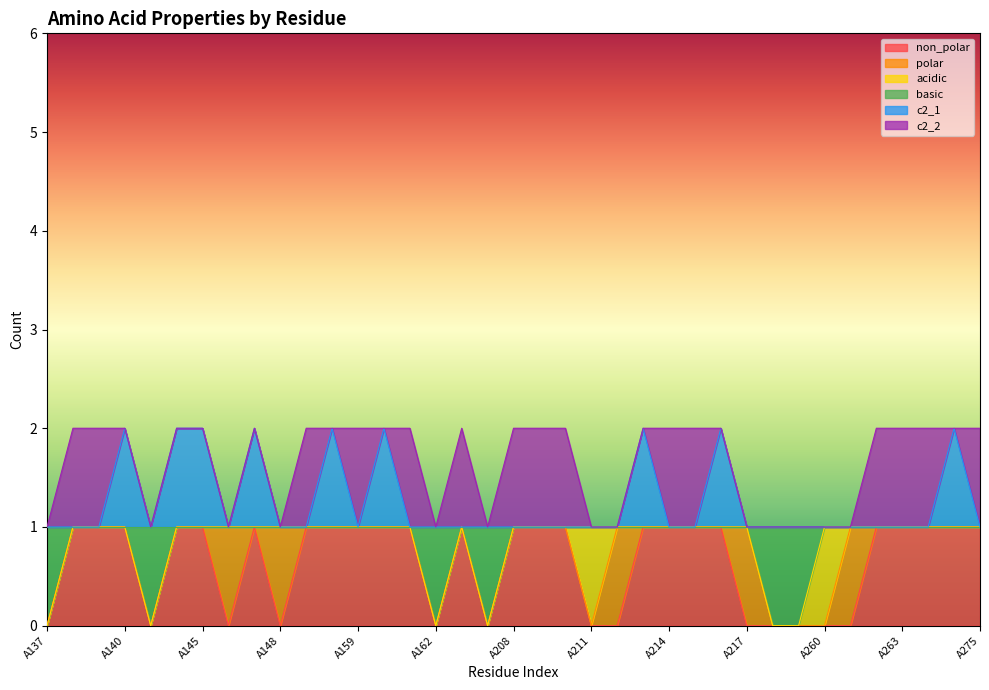

How many lines are shown in the chart?

6